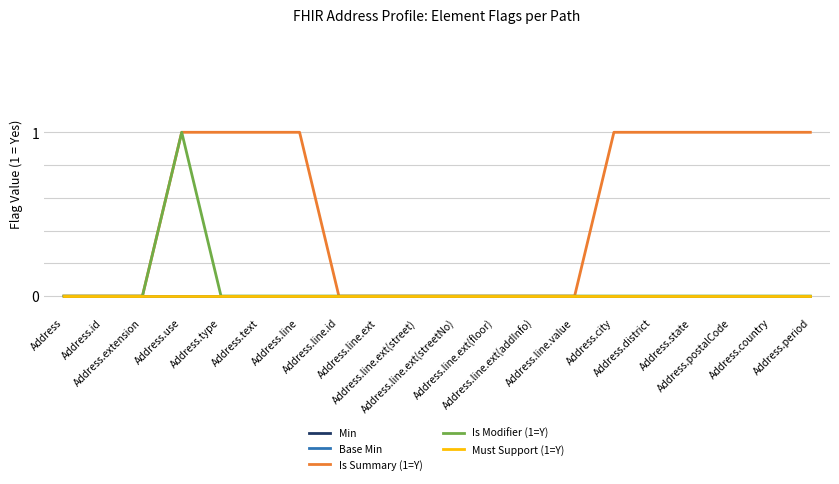

Does the chart display data point markers on the line(s)?

No